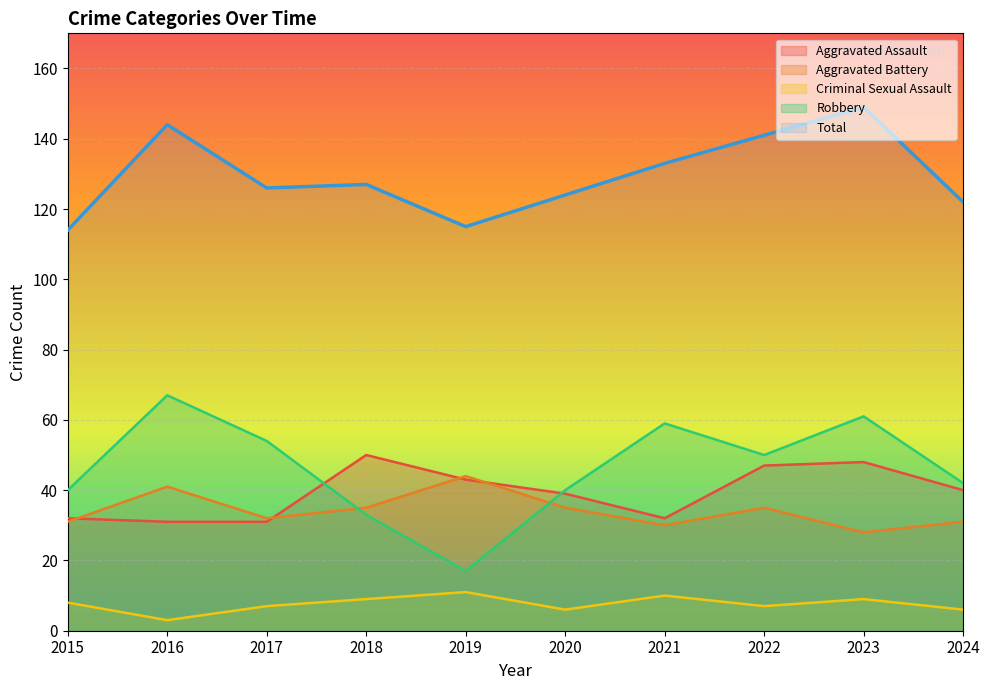

At which label is Total closest to 131?

2021